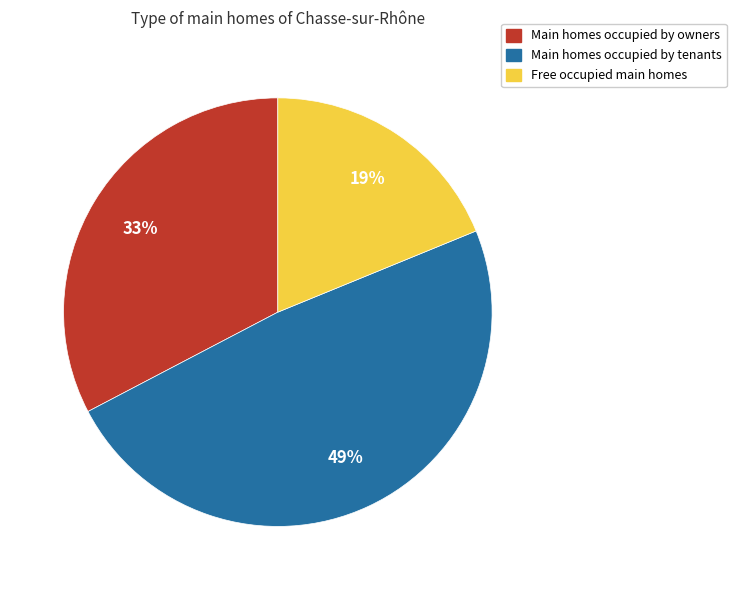

What is the ratio of the value at Main homes occupied by tenants to the value at Main homes occupied by owners?

1.5